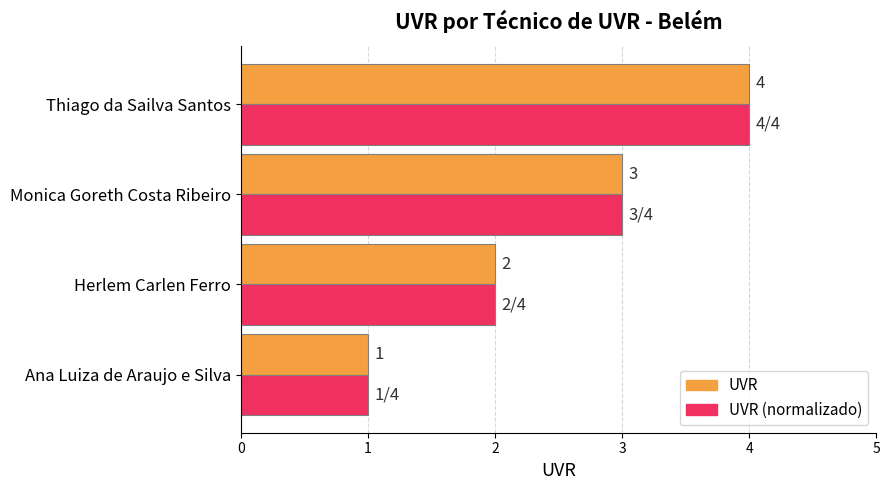

What is the sum of all UVR (normalizado) values?

10